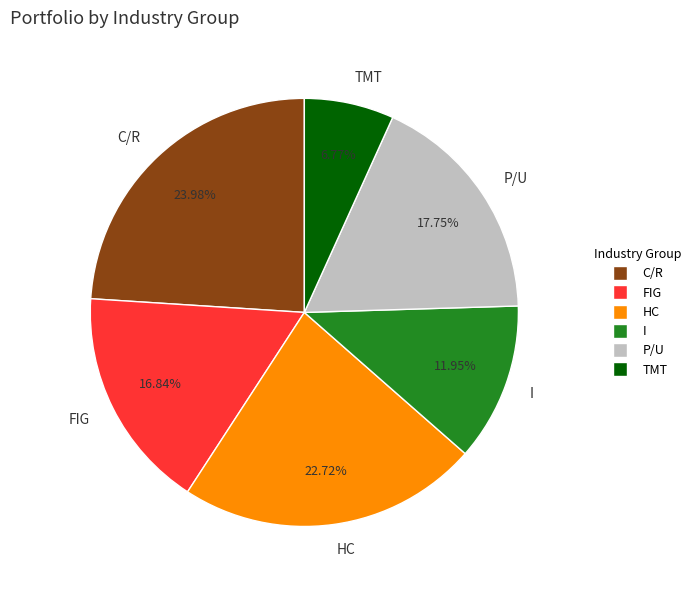

To the nearest percent, what portion does C/R represent?

24%